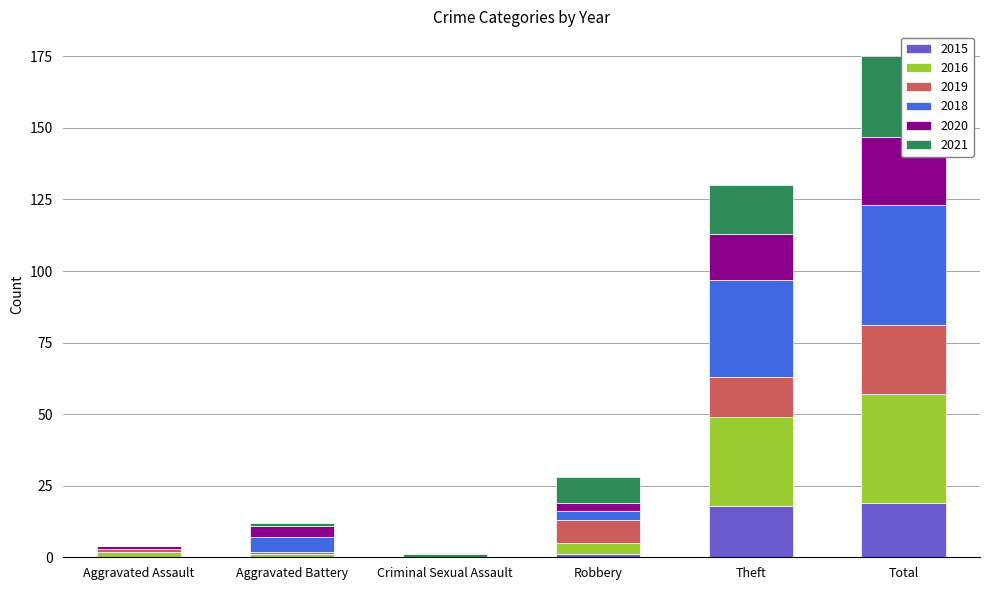

Read the 2018 value at Theft, to the nearest 10.

30